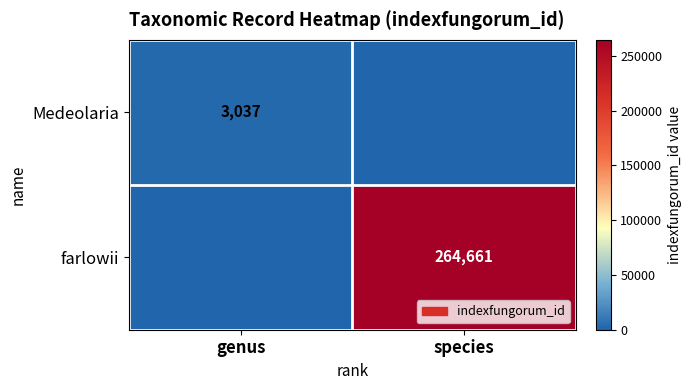

The value of Medeolaria at genus is 4881. True or false?

False